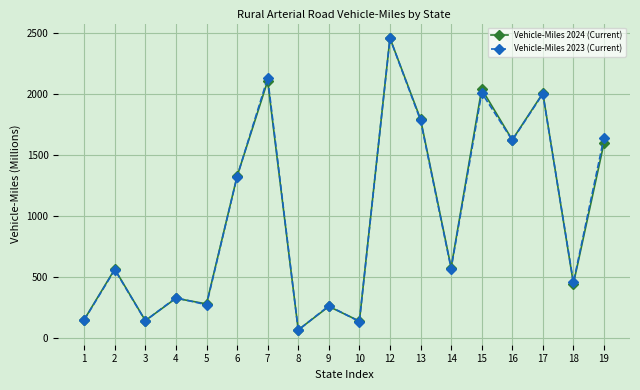

What is the value of the Vehicle-Miles 2024 (Current) point at the 15th from the left?

1622